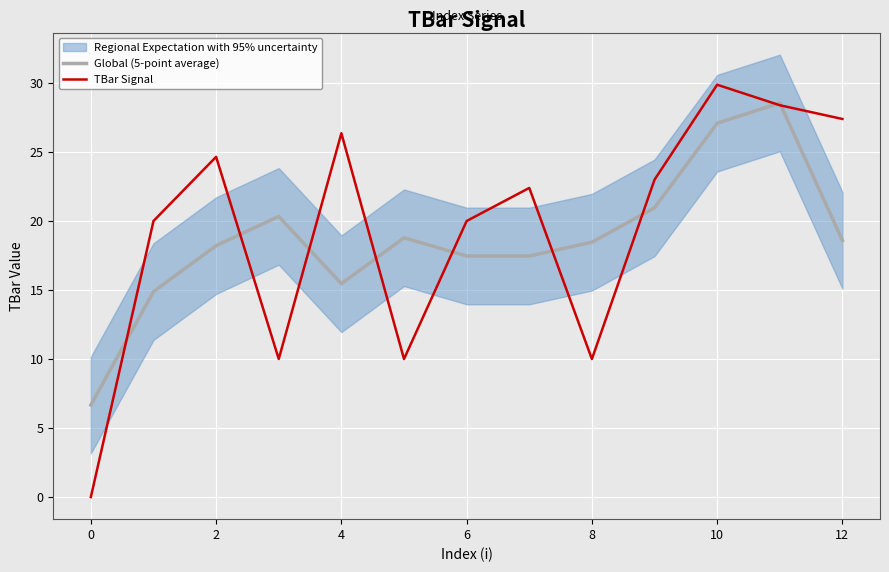

Which series ends up on top after the final intersection of Global (5-point average) and TBar Signal?

TBar Signal